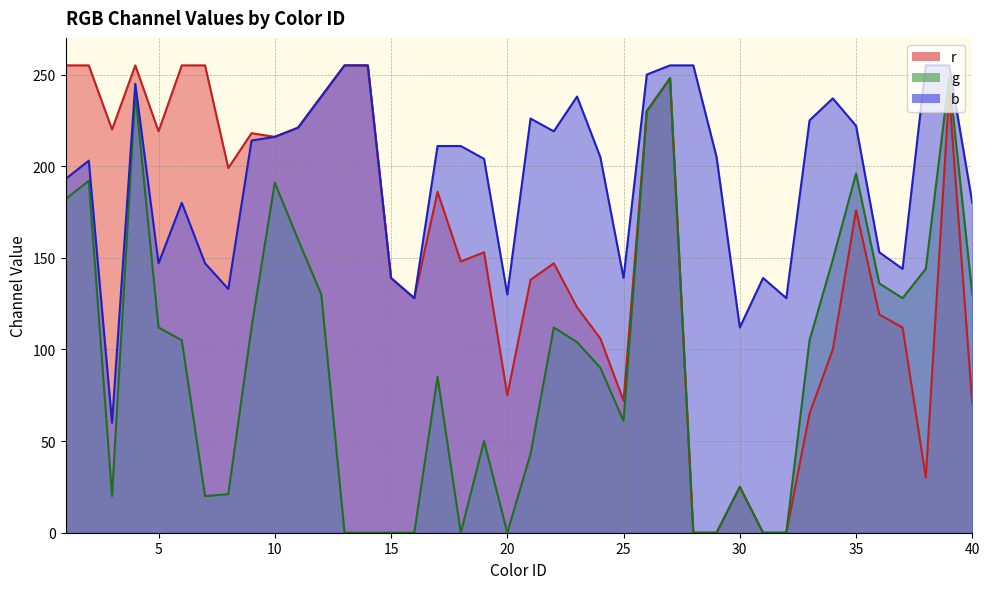

Is it true that b equals 113 at 13?

False